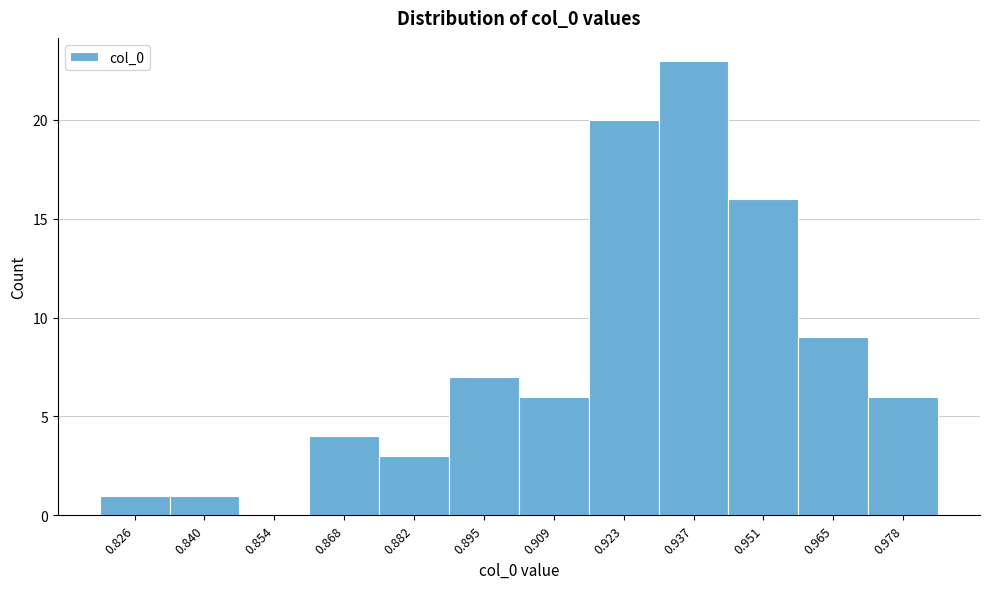

Reading right to left, what are all the values shown in this chart?

0.978=6	0.965=9	0.951=16	0.937=23	0.923=20	0.909=6	0.895=7	0.882=3	0.868=4	0.854=0	0.840=1	0.826=1